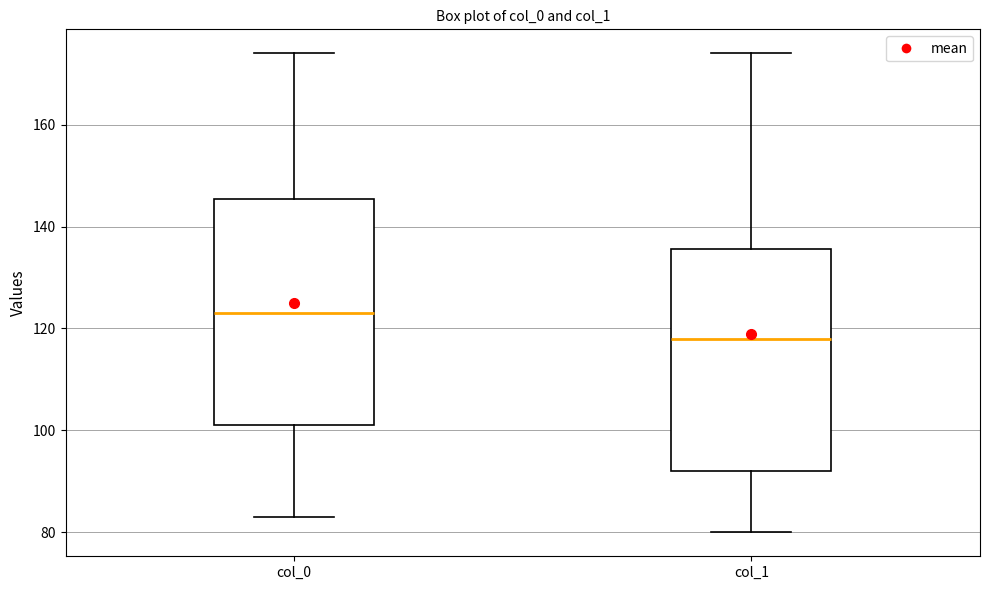

Which box's median line is the highest?

col_0